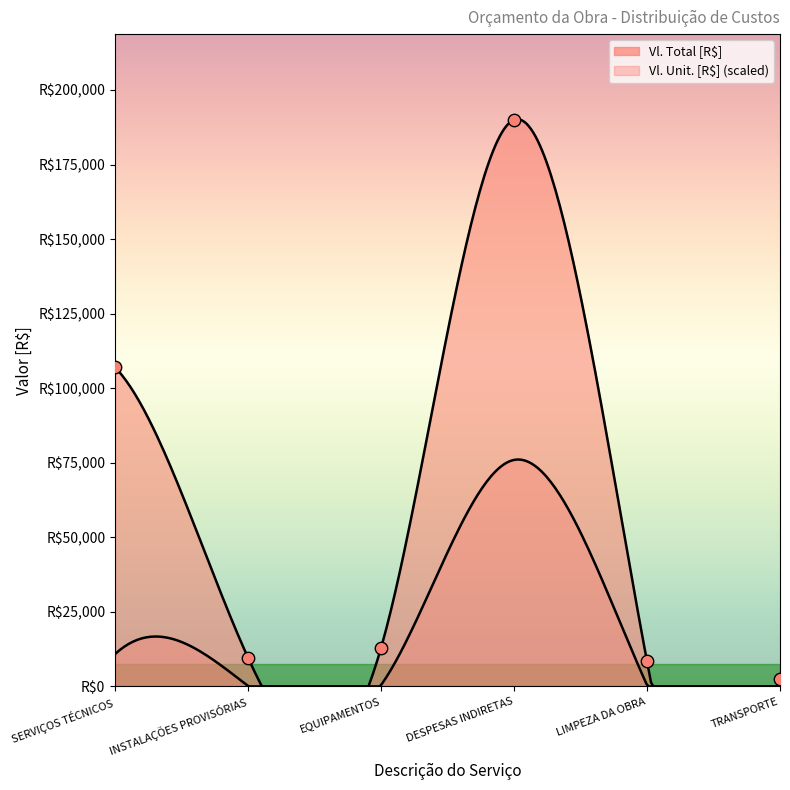

What is the change in value from SERVIÇOS TÉCNICOS to EQUIPAMENTOS?

-94064.0